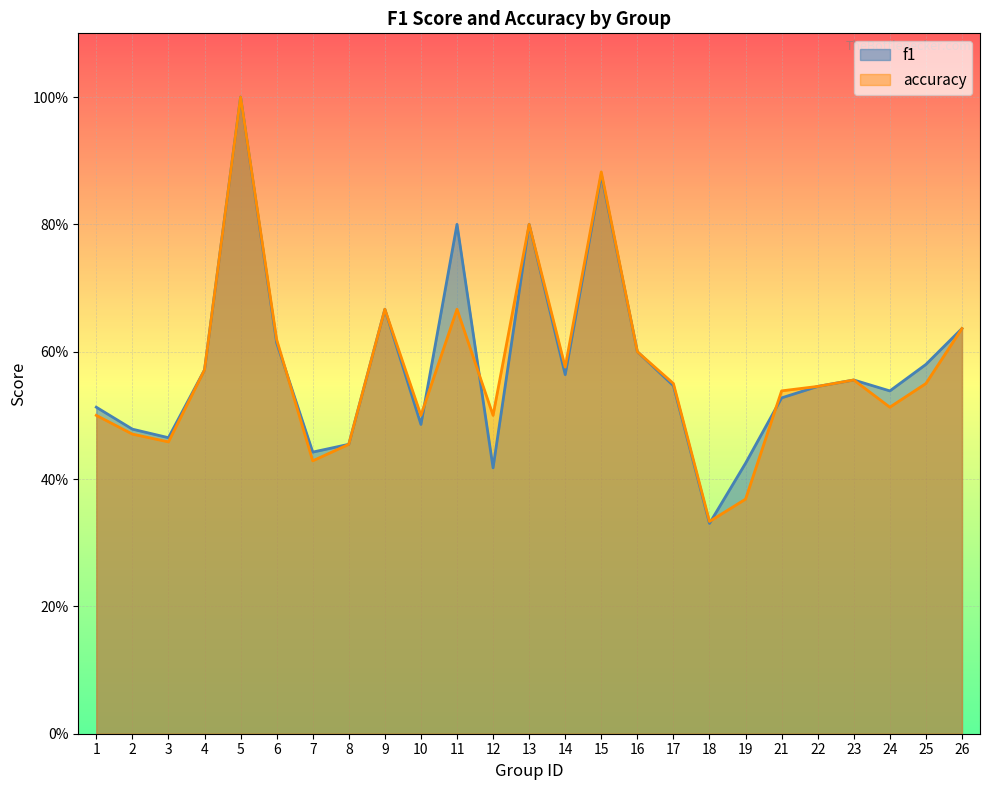

What is the minimum value for f1?

0.3